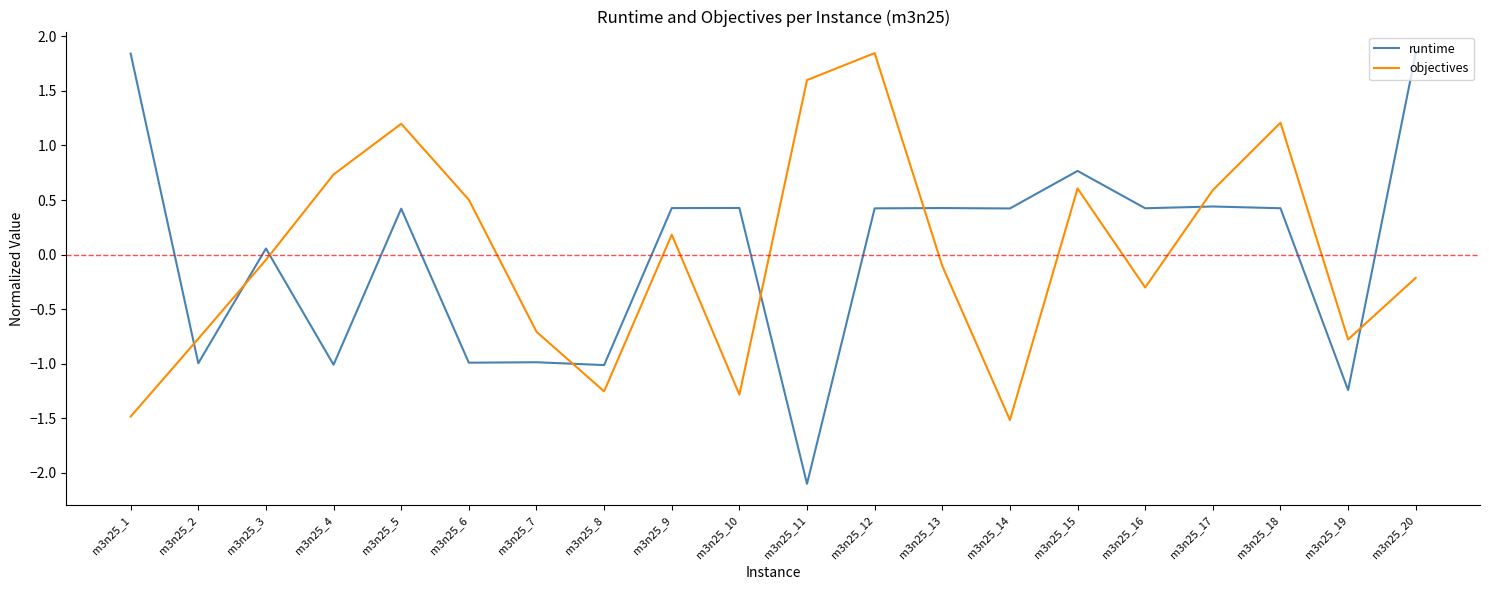

What is the total value across all series at m3n25_7?

-1.7